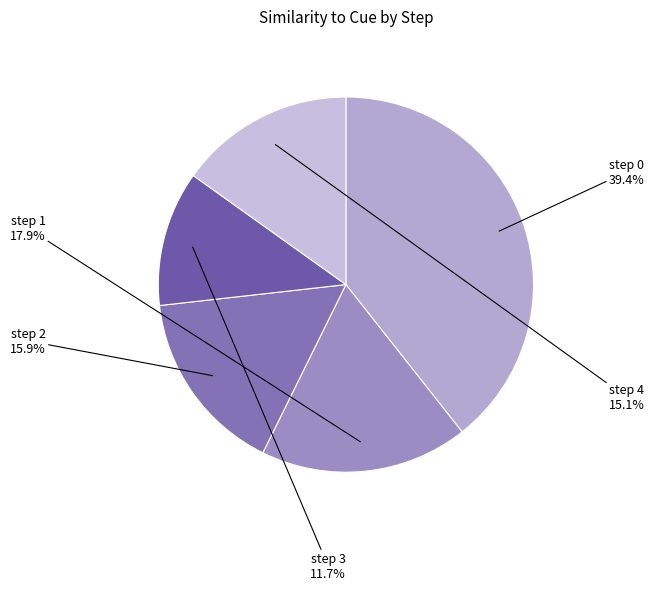

What is the smallest slice in the pie chart?

step 3